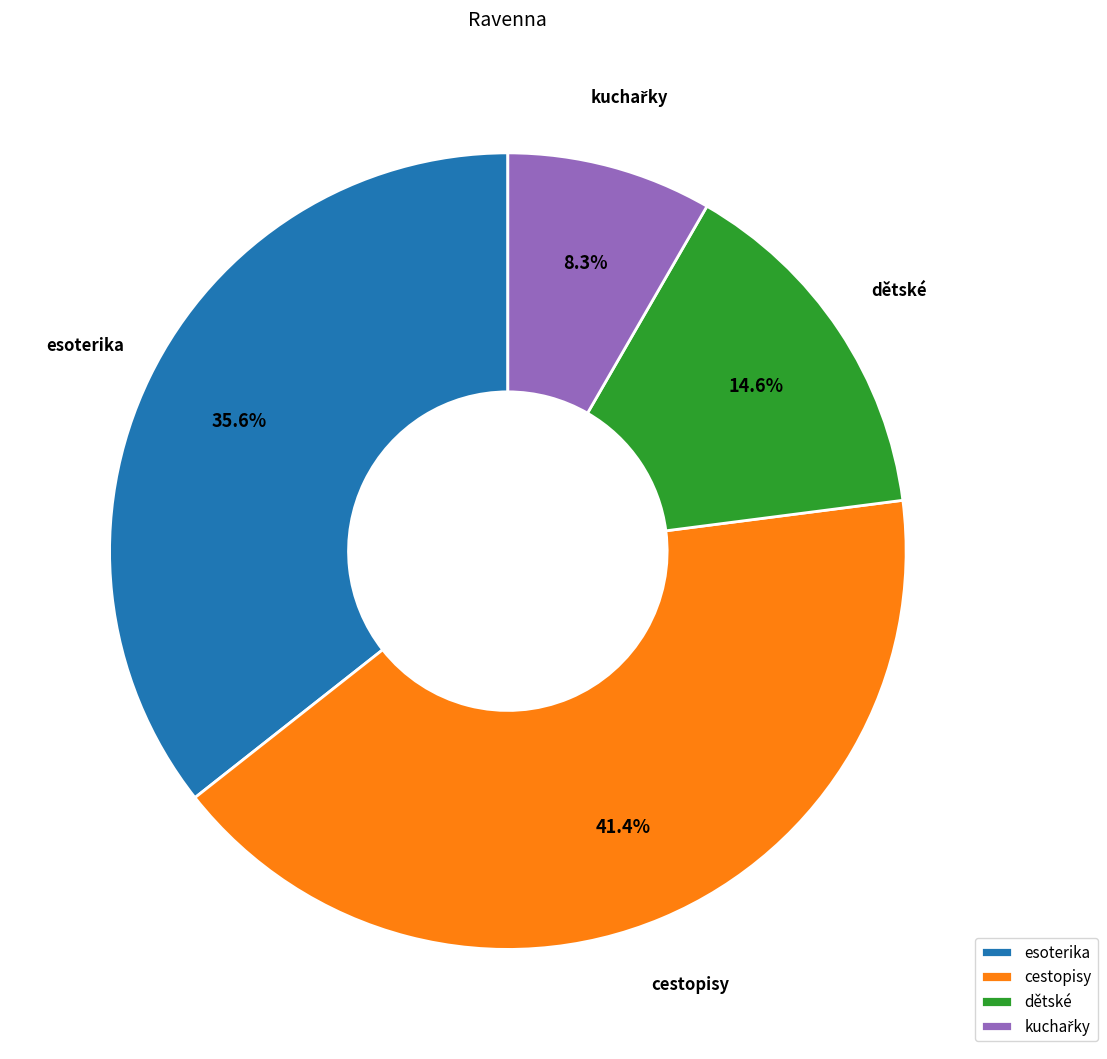

Is there a majority slice in this chart?

No